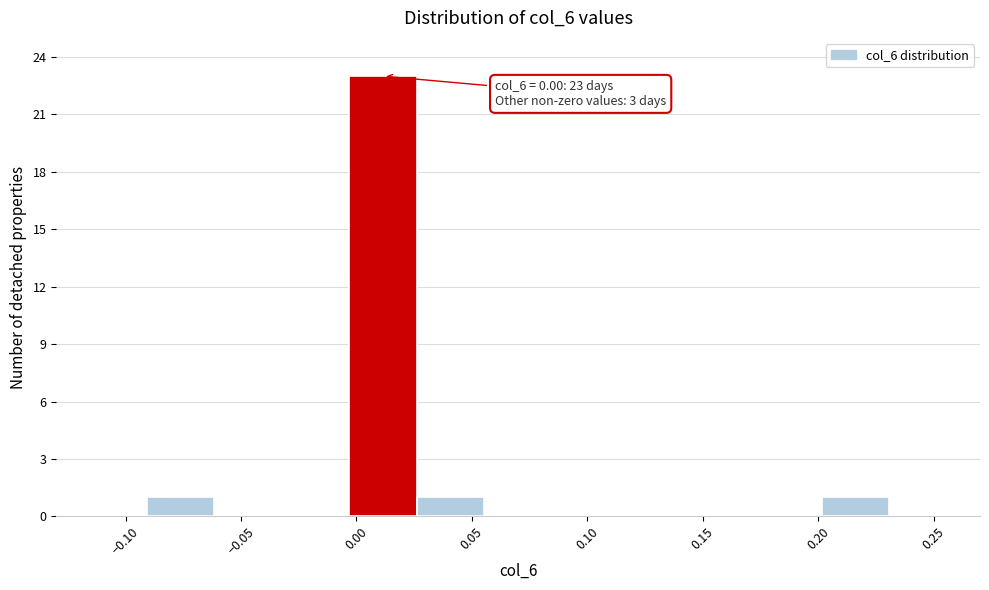

Which range on the x-axis has the tallest bar?

-0.005 to 0.025